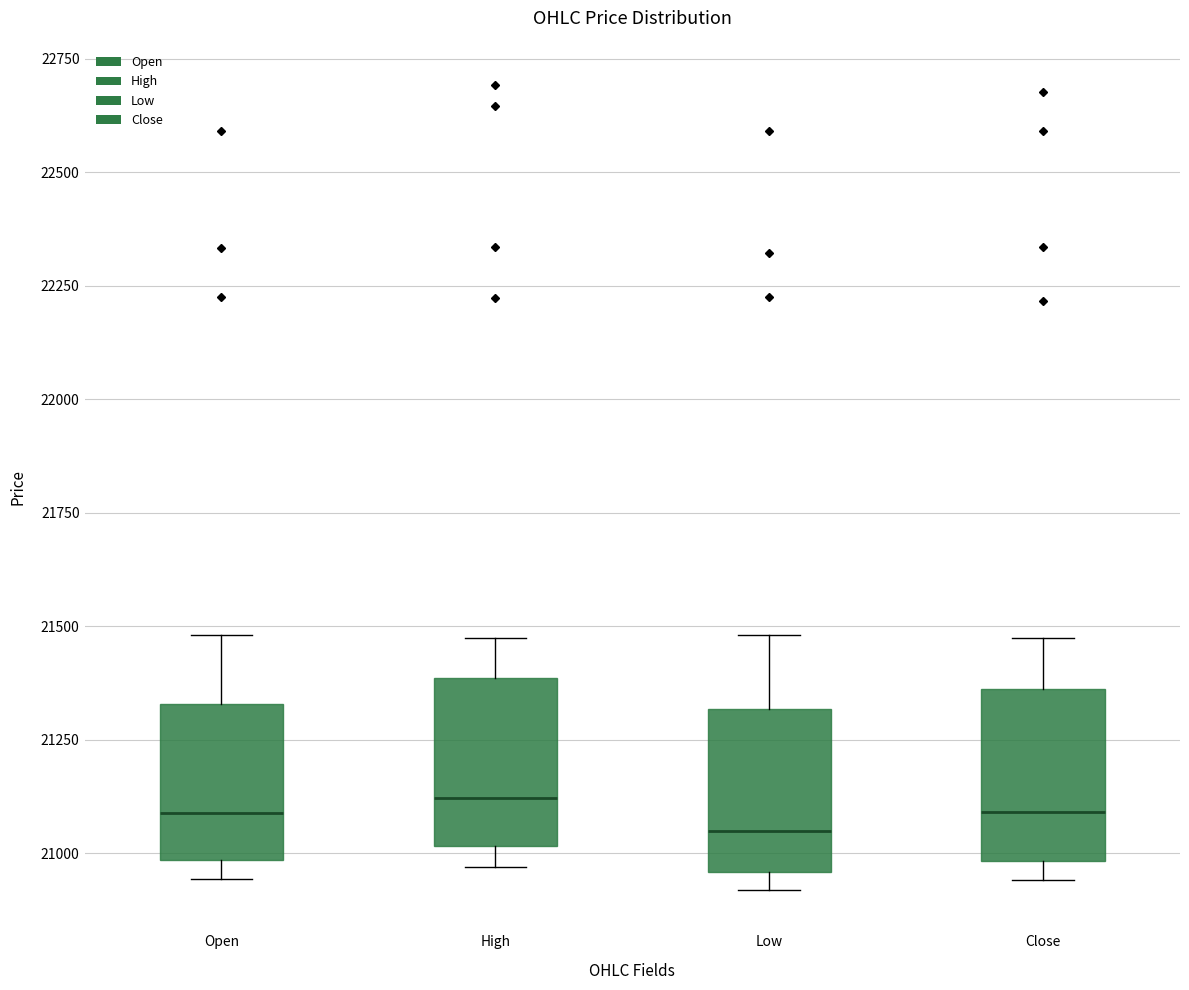

Reading left to right, transcribe this box plot: for each box, give where its median line is, the range the box spans, and where its two whiskers end, as read against the y-axis. The values are not printed on the chart, so give them approximately, as read against the axis.

Open: median 21100, box 21000 to 21350, whiskers 20950 to 21500
High: median 21100, box 21000 to 21400, whiskers 20950 to 21450
Low: median 21050, box 20950 to 21300, whiskers 20900 to 21500
Close: median 21100, box 21000 to 21350, whiskers 20950 to 21450